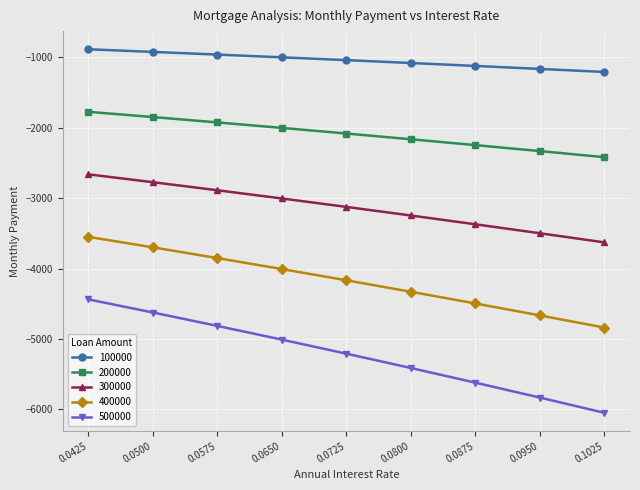

Does the chart display data point markers on the line(s)?

Yes